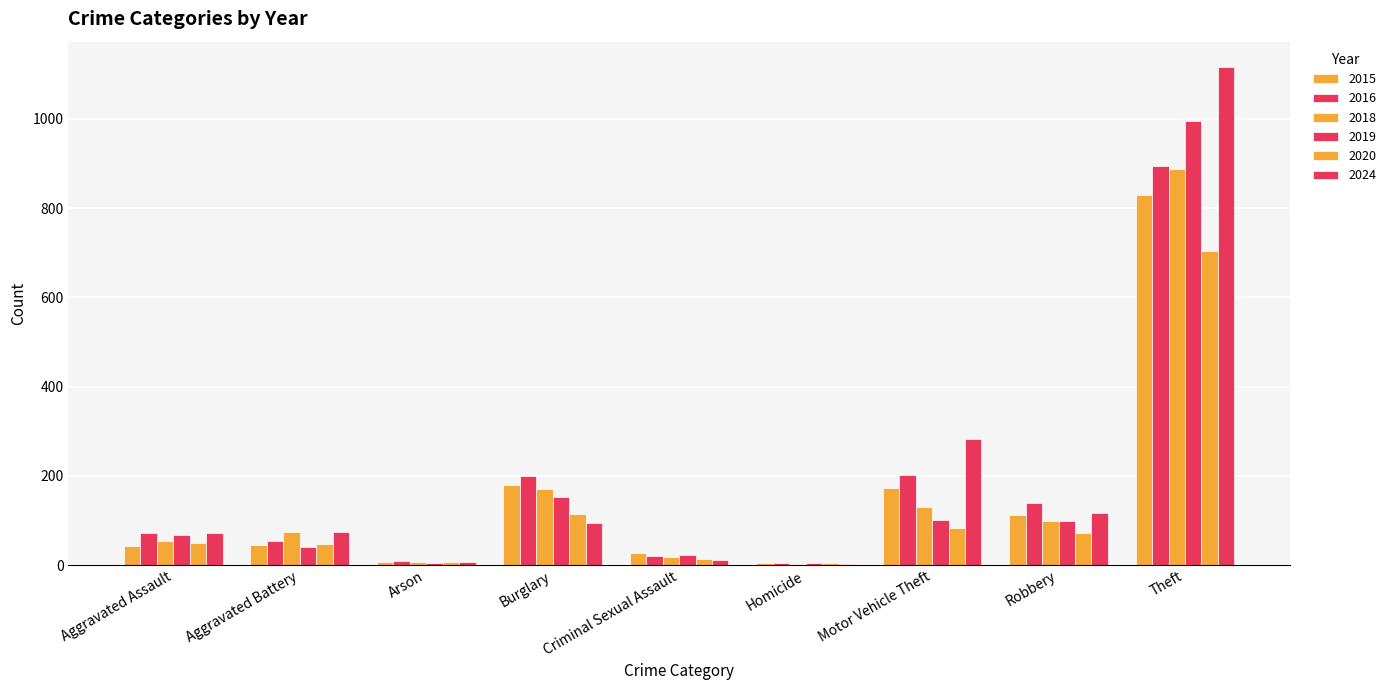

What is the minimum value shown in the chart?

2